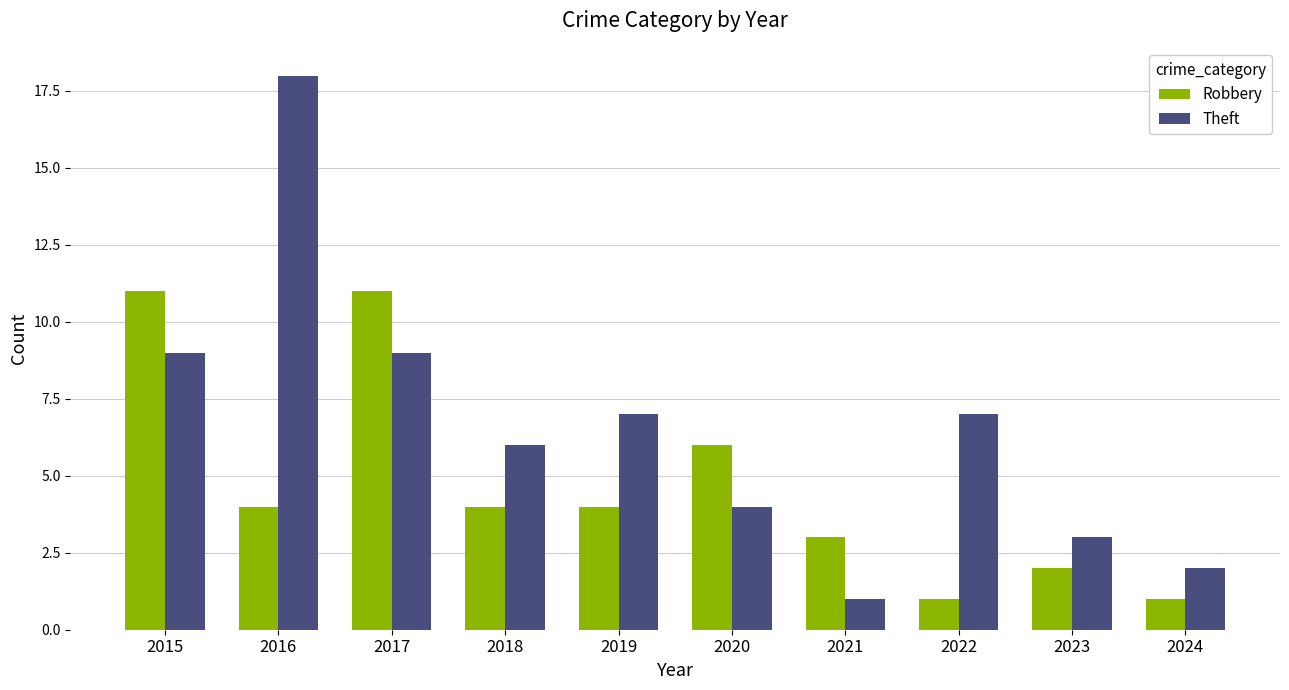

What is the maximum value for Theft?

18